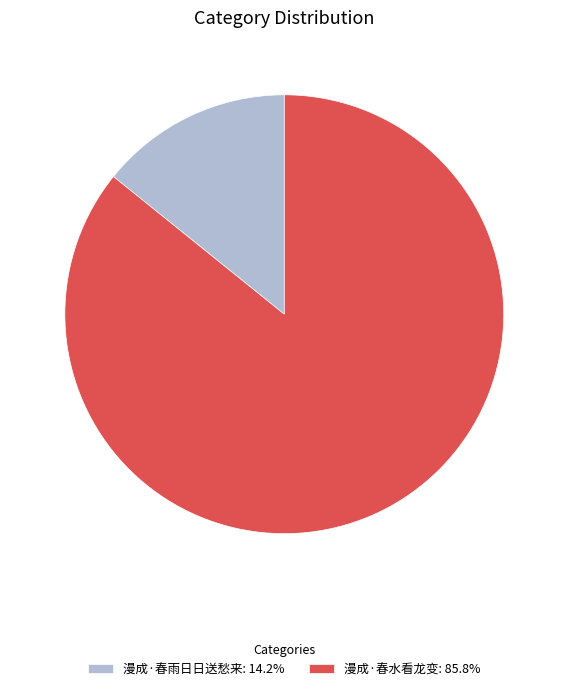

How many segments does this pie chart have?

2